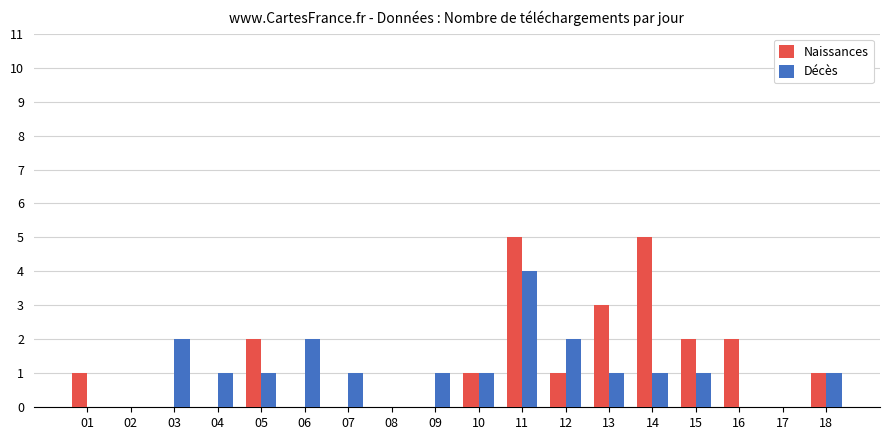

How many Naissances values are between 0 and 2?

15